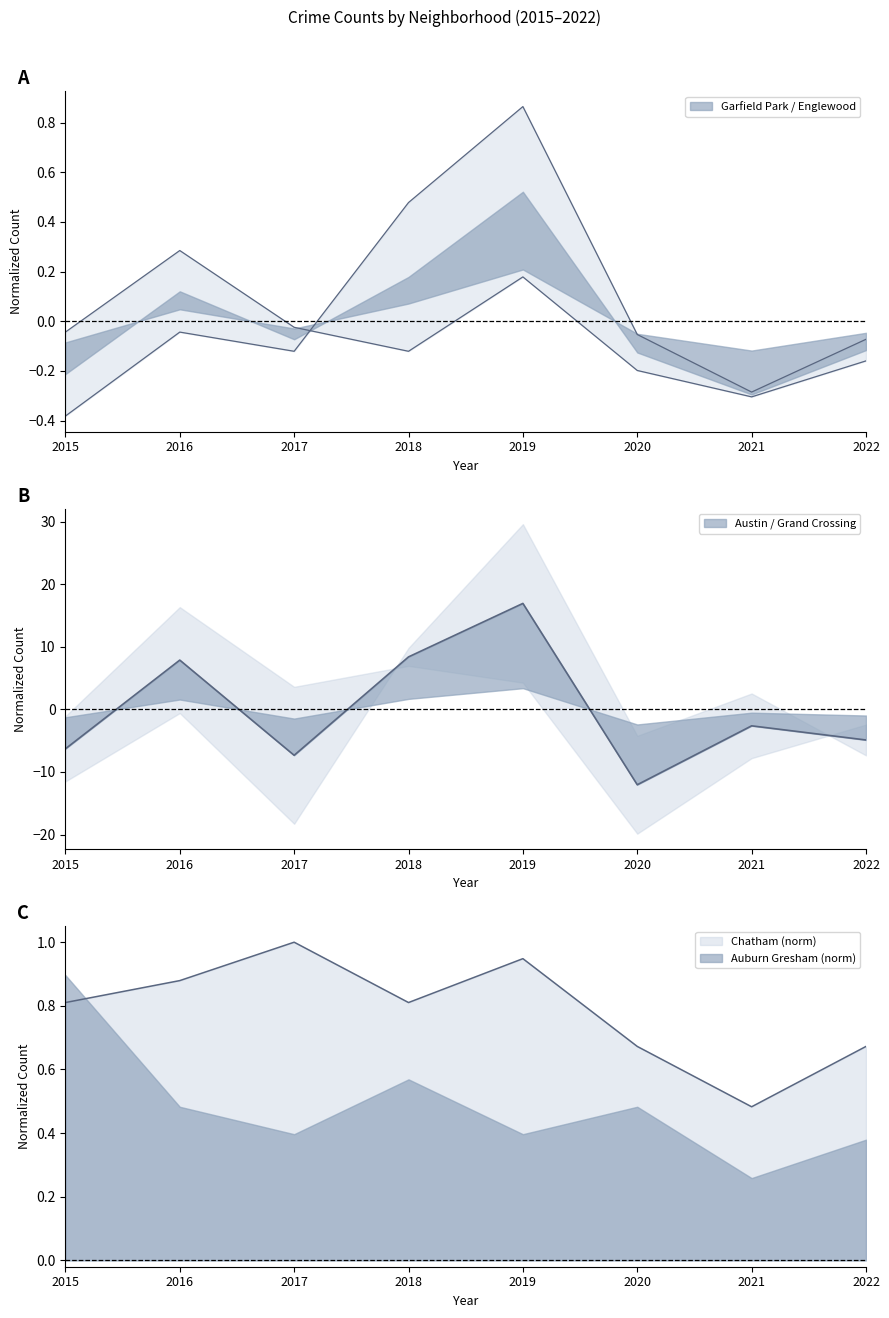

How many data points in Englewood are less than 0?

6